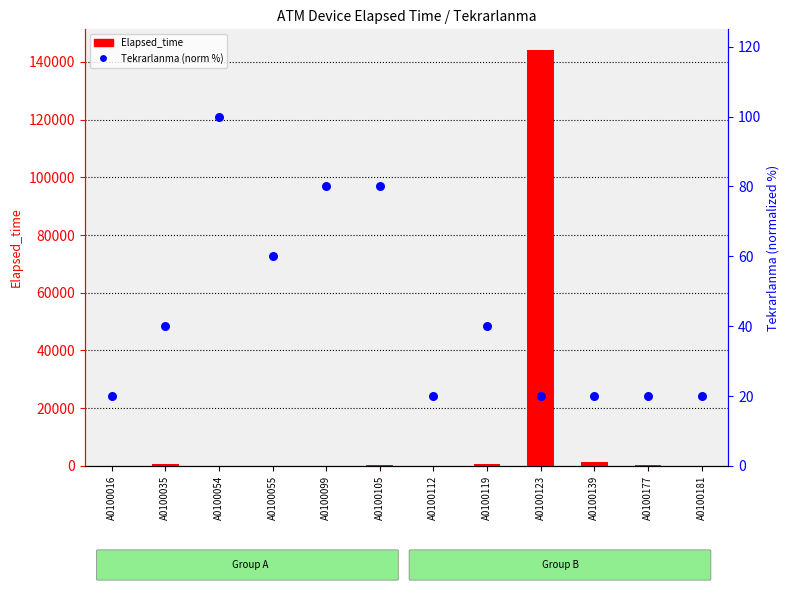

What are all the series names shown in the legend?

Elapsed_time, Tekrarlanma (%)